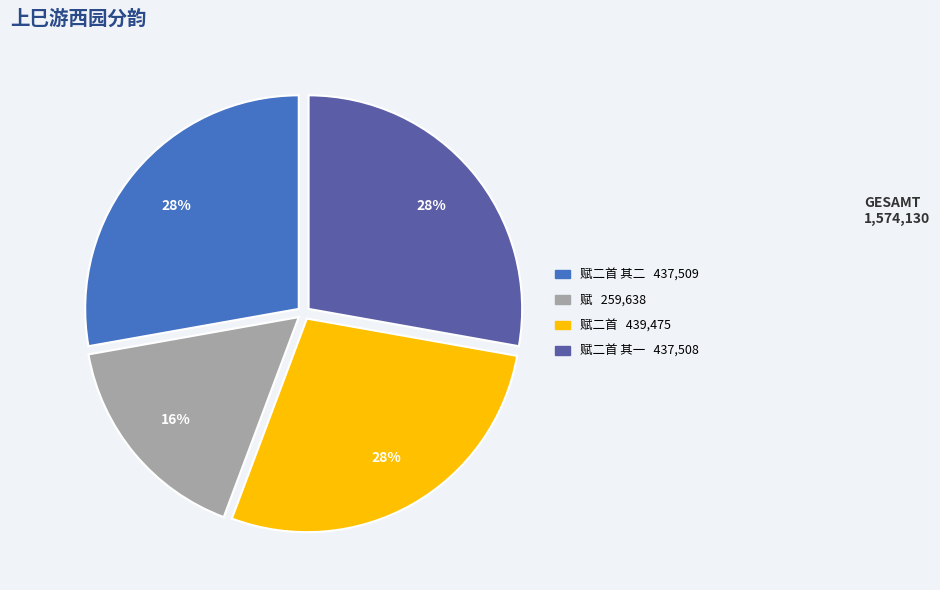

Does any single category account for the majority?

No